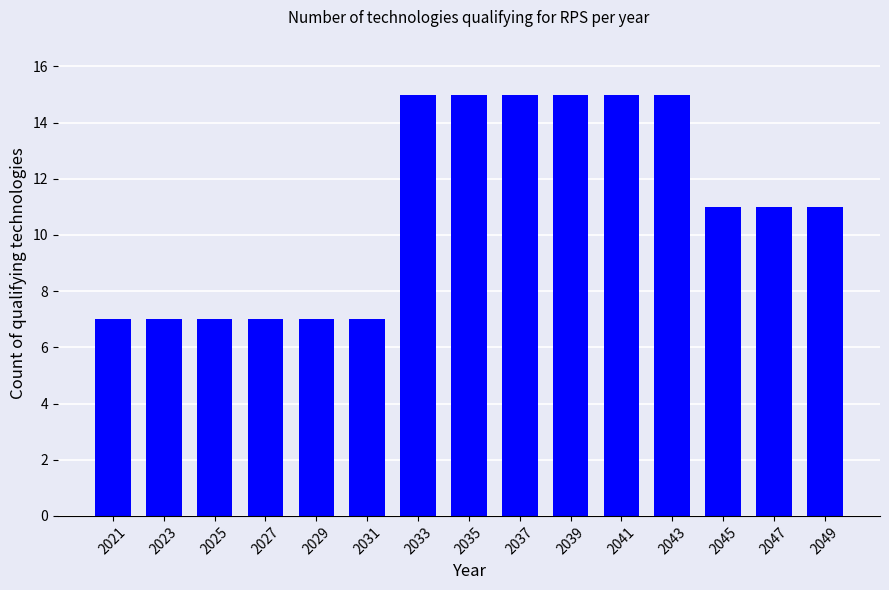

Approximately how many times larger is the value at 2021 compared to 2029?

1.0